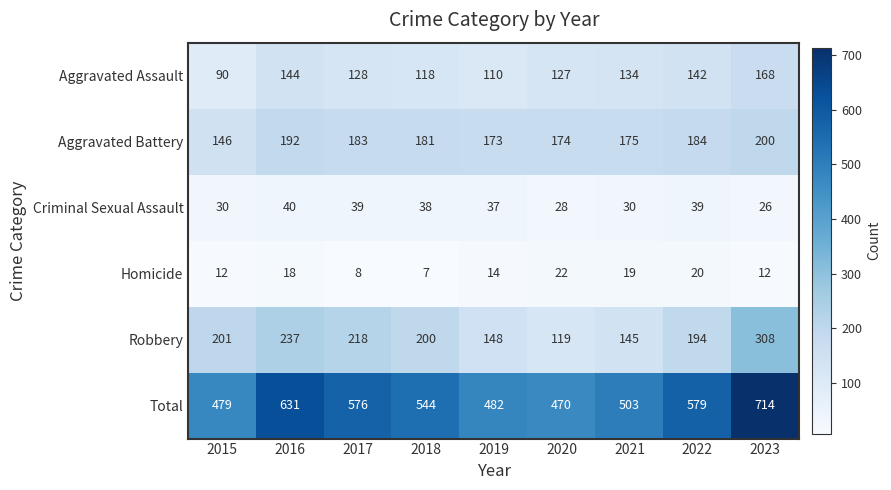

Between 2018 and 2020, which series saw the biggest shift?

Robbery